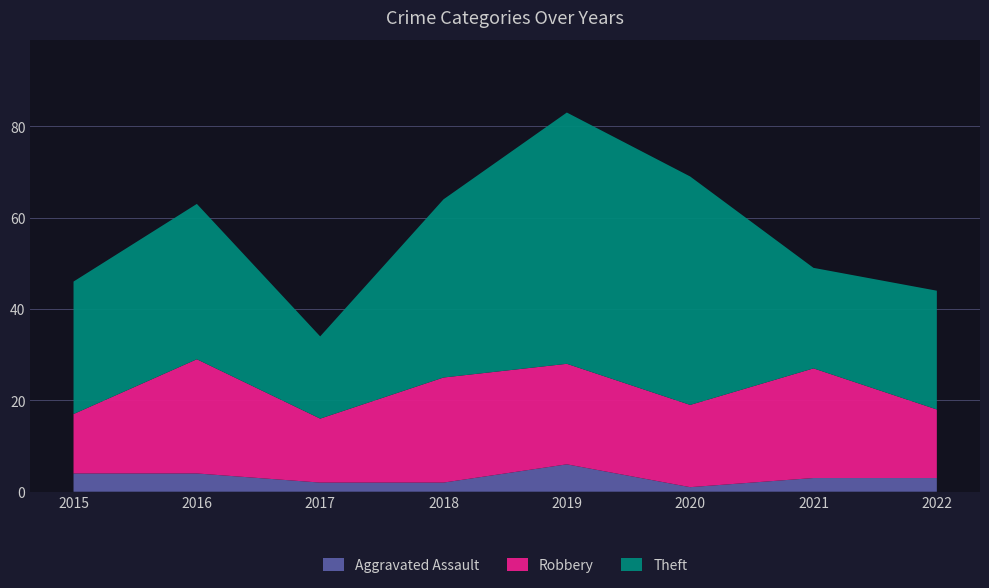

Reading right to left, list all the values displayed in this chart.

Aggravated Assault: 3	3	1	6	2	2	4	4
Robbery: 15	24	18	22	23	14	25	13
Theft: 26	22	50	55	39	18	34	29